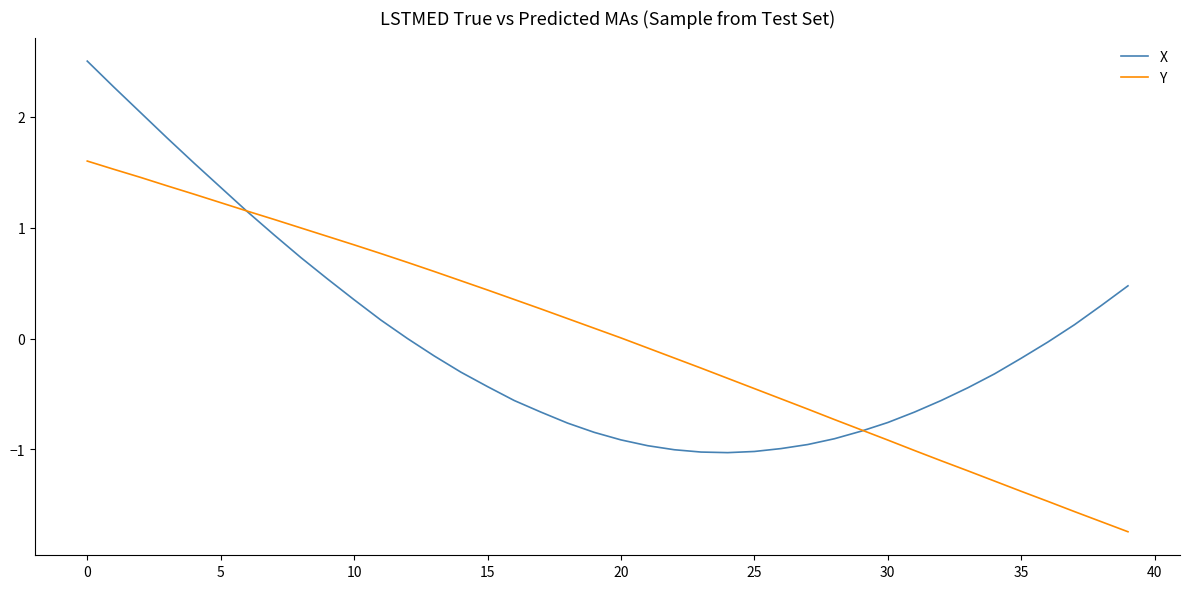

Which series has the largest range (max minus min)?

X